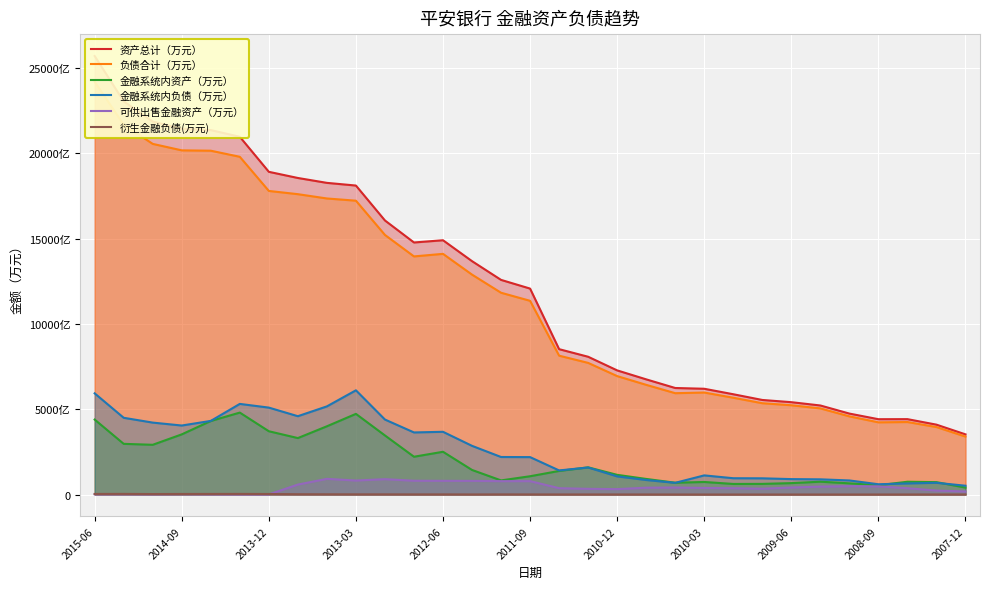

How many lines are shown in the chart?

6